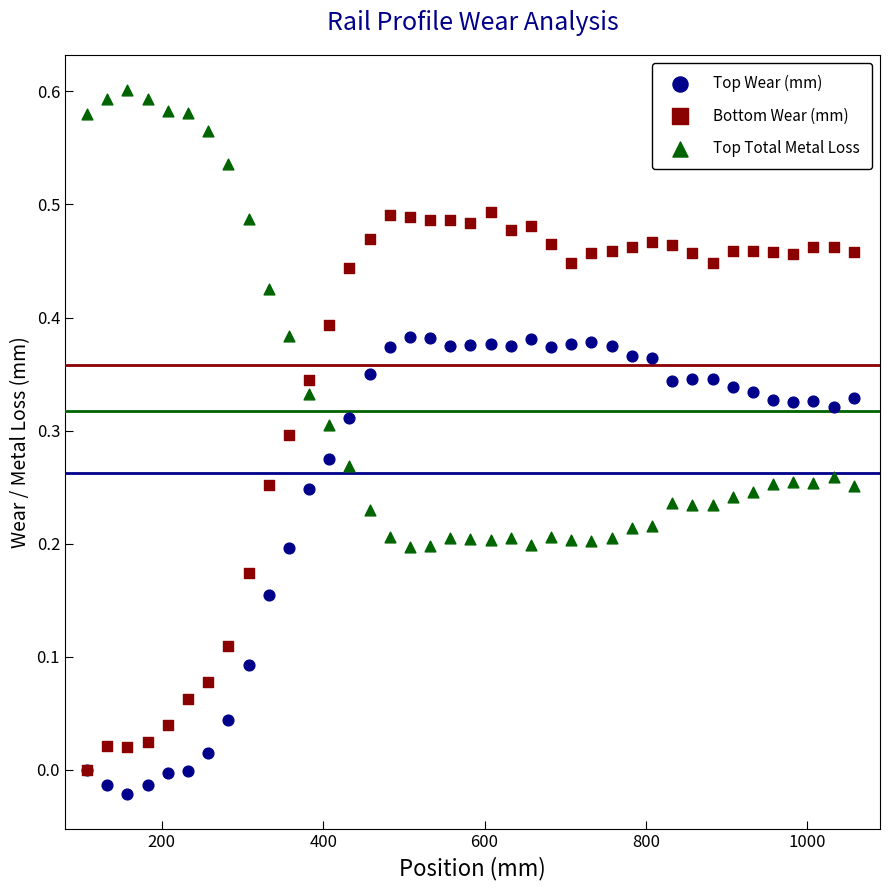

Which series reaches the minimum Y coordinate?

Top Wear (mm)